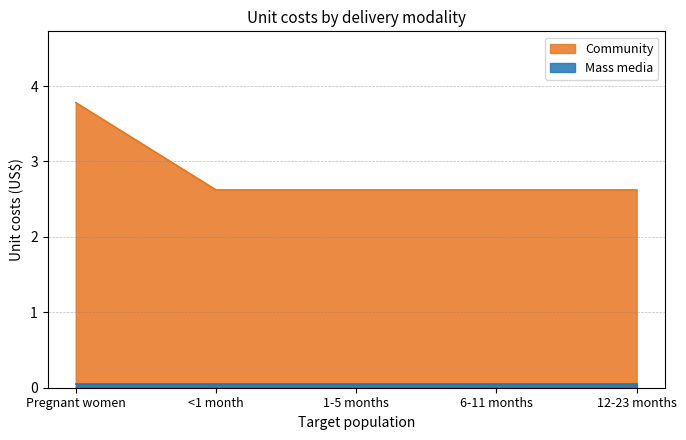

True or false: the data shows 2.6 at 1-5 months.

True